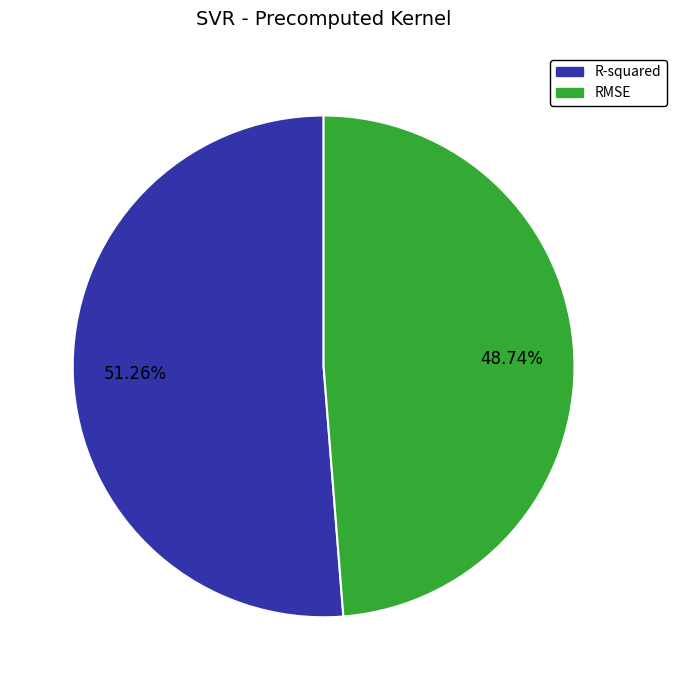

What is the majority slice?

R-squared